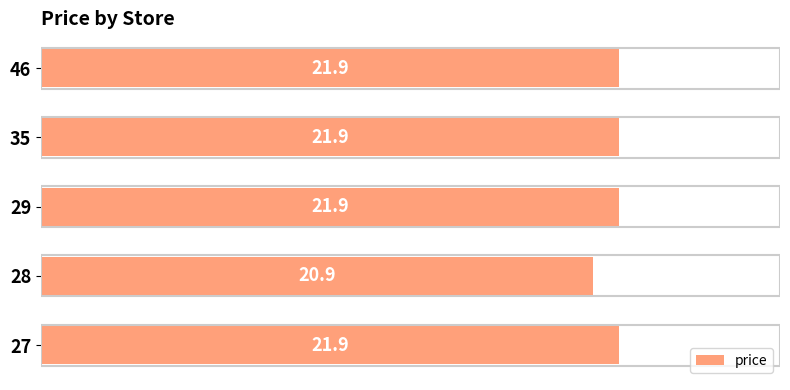

What is the ratio of the value at 27 to the value at 46?

1.0